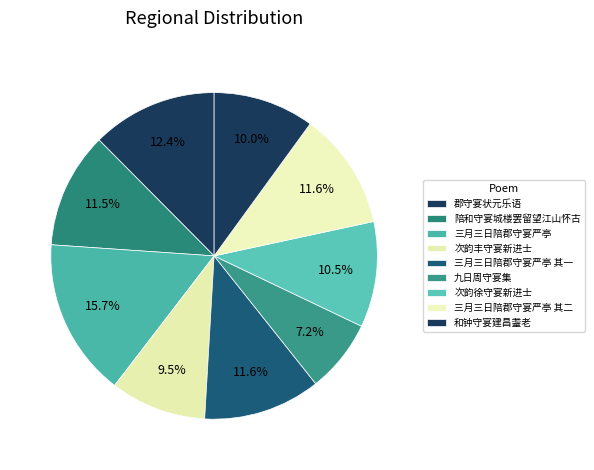

How many slices are in this pie chart?

9